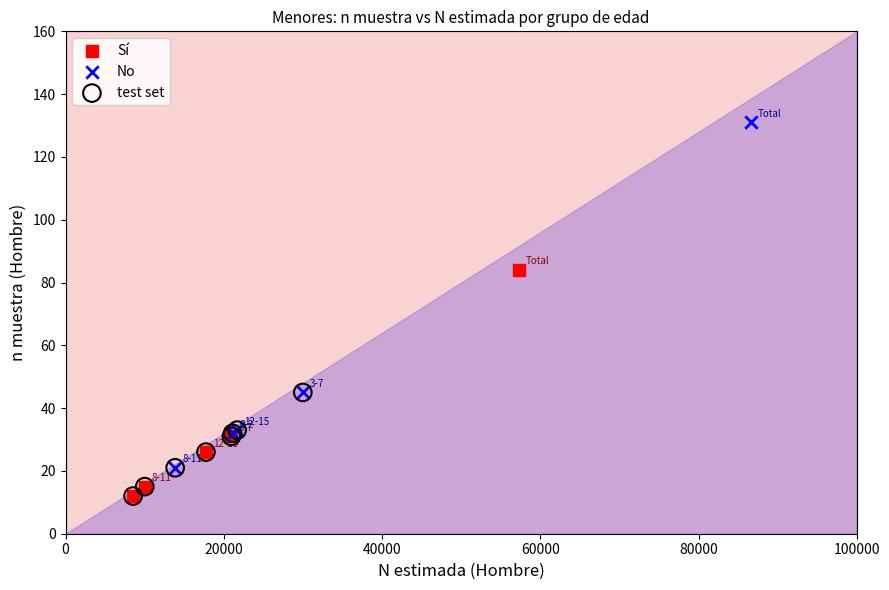

Which series has the largest Y range (max minus min)?

No